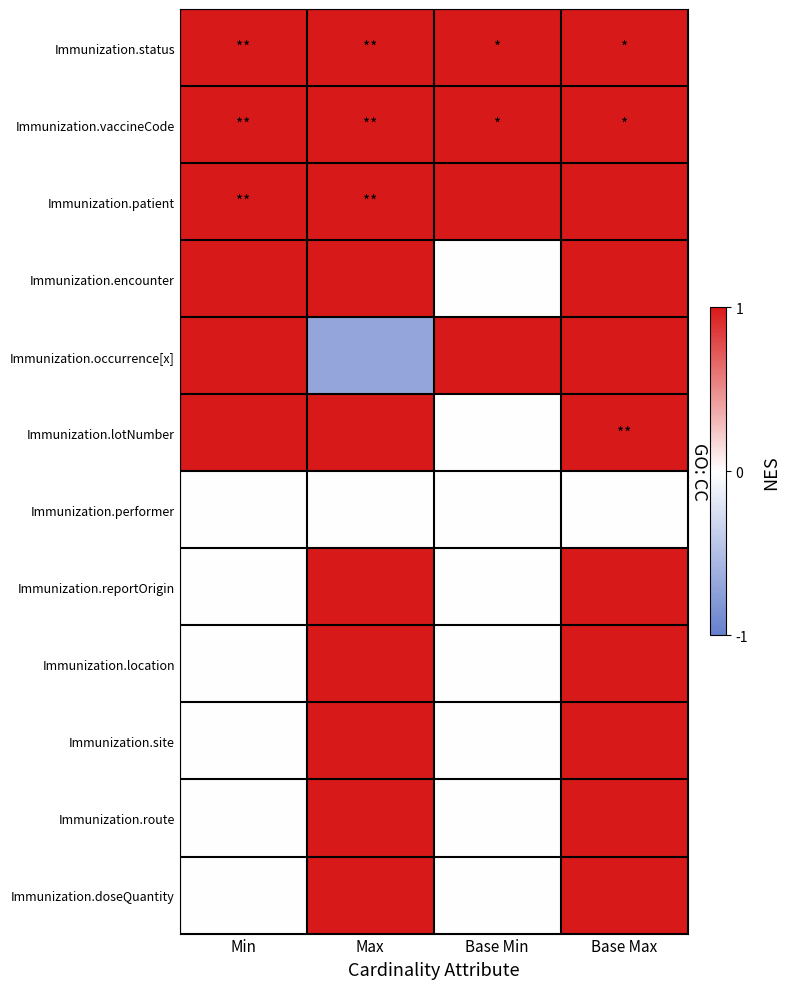

What is the difference between the highest and lowest values at Base Max?

1.3